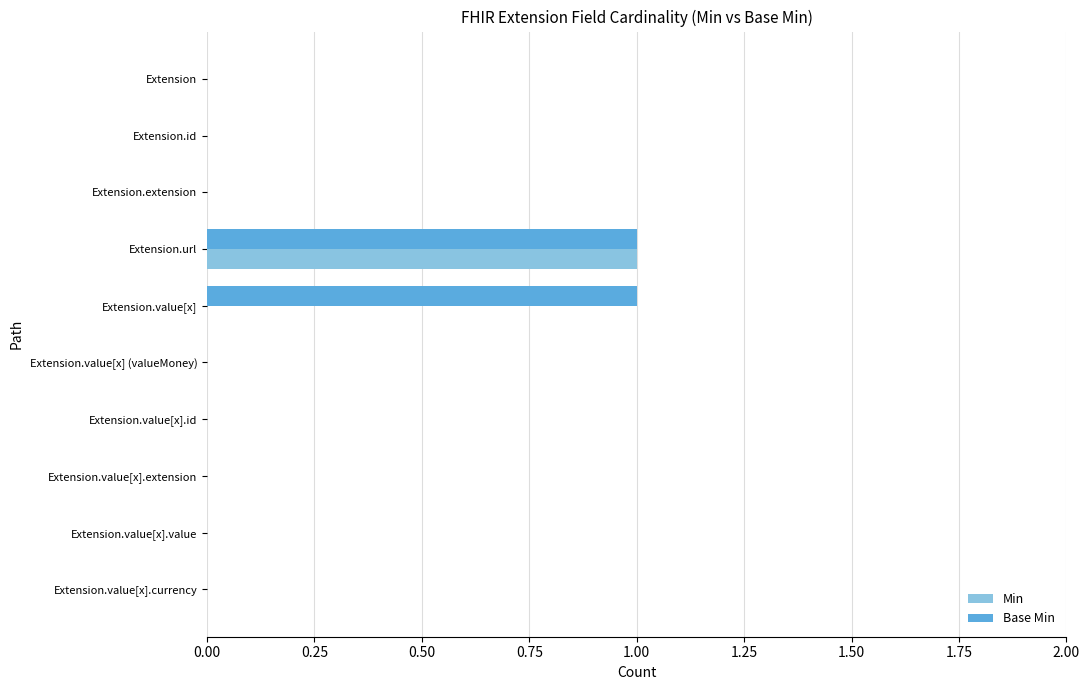

Is it true that Min equals 0 at Extension?

True